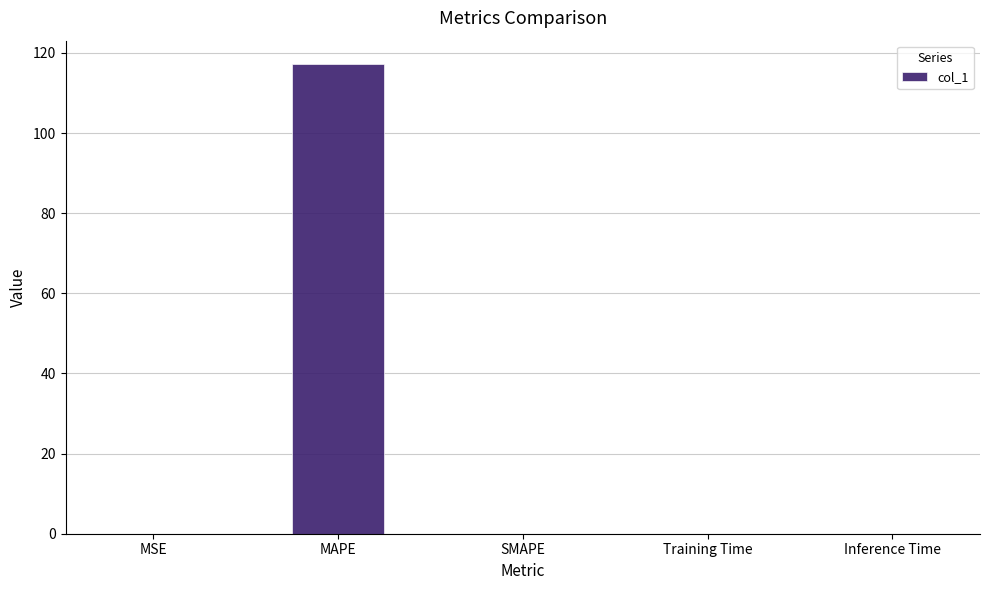

Which label corresponds to the largest value in the chart?

MAPE